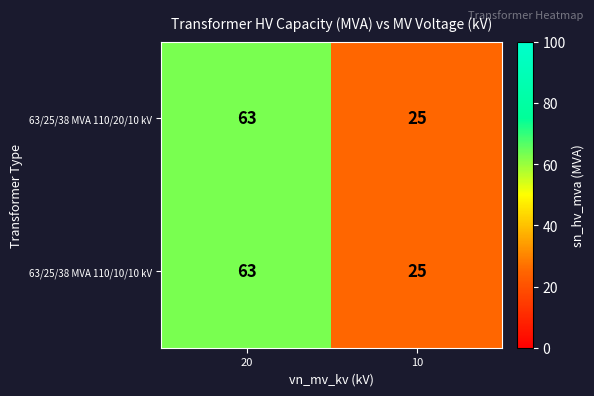

Reading right to left, extract all data points from this chart.

63/25/38 MVA 110/20/10 kV: 25	63
63/25/38 MVA 110/10/10 kV: 25	63